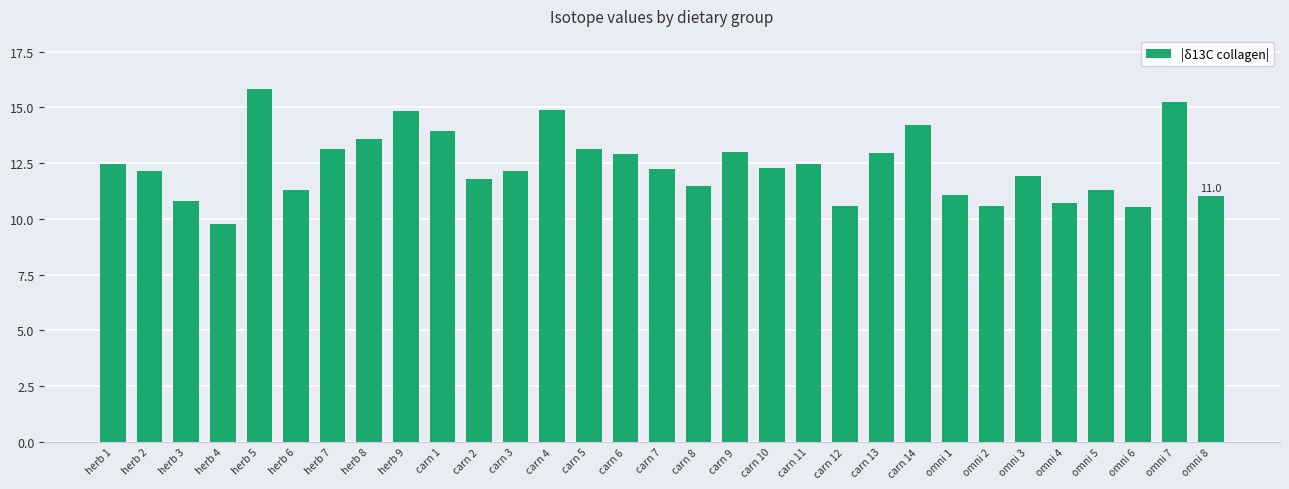

What is the smallest value displayed?

9.8